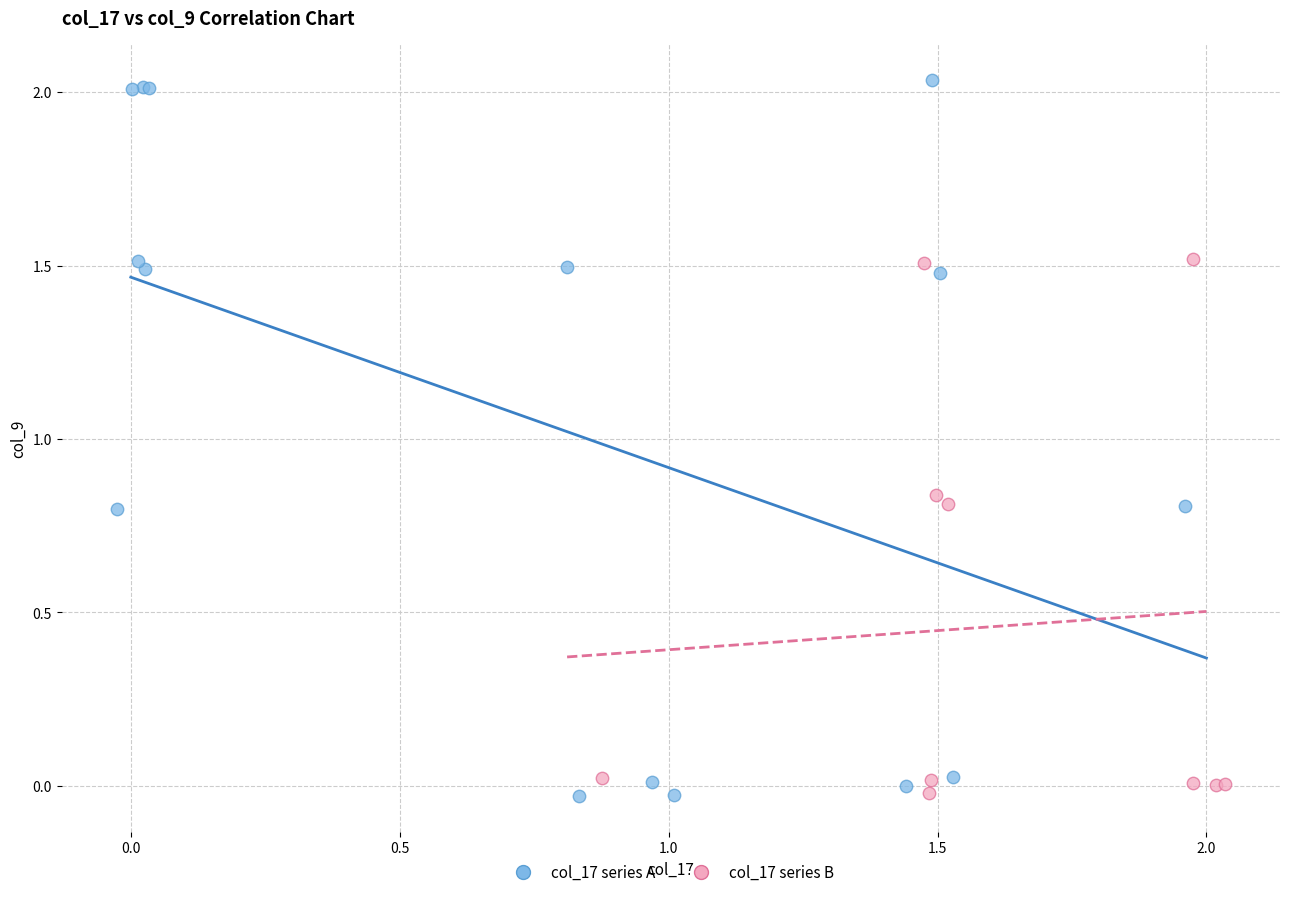

Which series has the widest spread of Y values?

col_17 series A